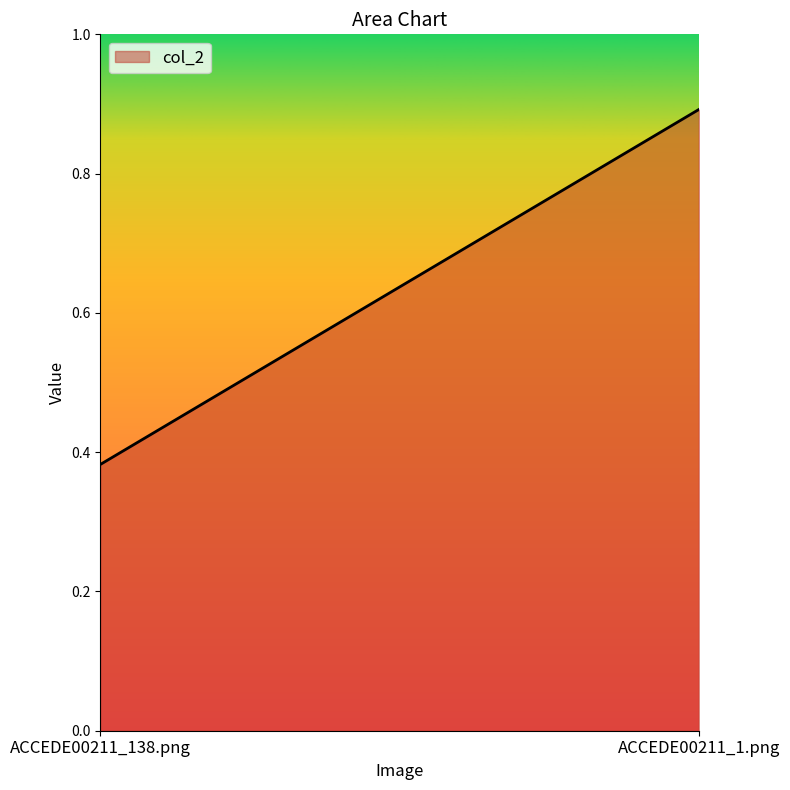

The chart shows a value of 0.4 at ACCEDE00211_138.png. True or false?

True